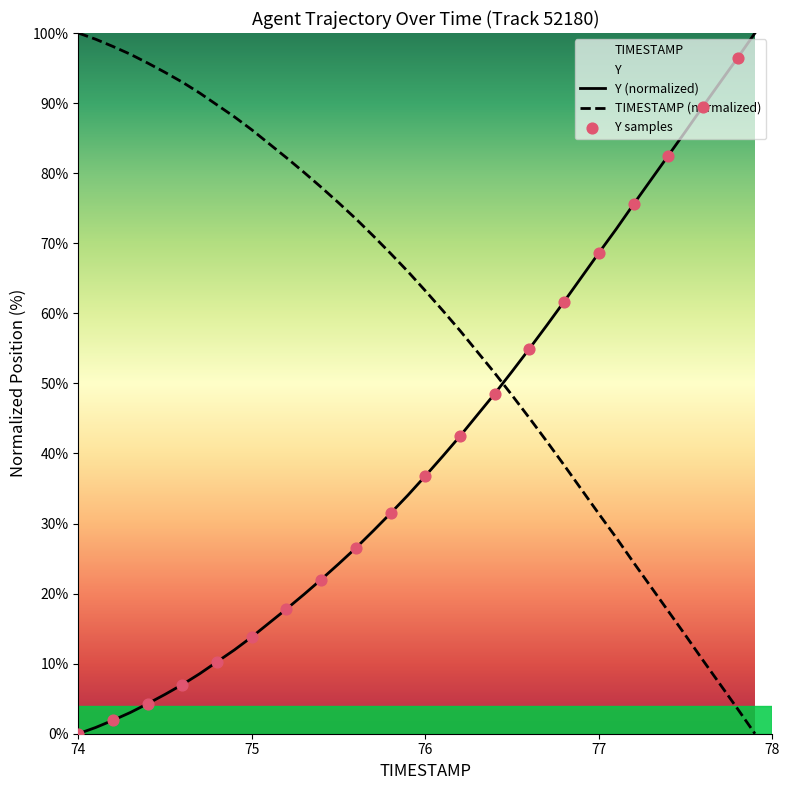

Is the value of TIMESTAMP at 76.7 greater than the value of Y at 74.1?

No